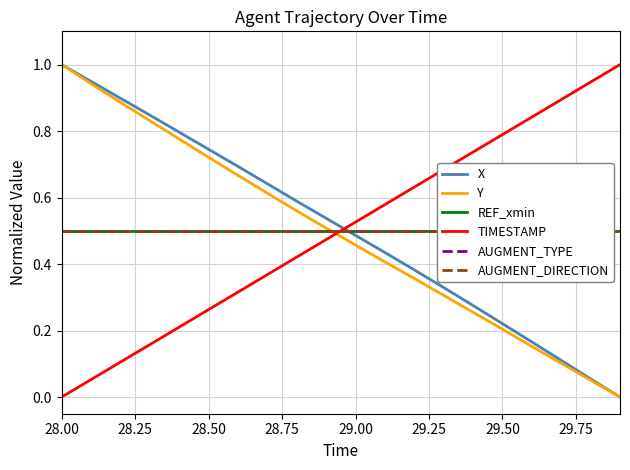

What are all the series names shown in the legend?

X, Y, REF_xmin, TIMESTAMP, AUGMENT_TYPE, AUGMENT_DIRECTION